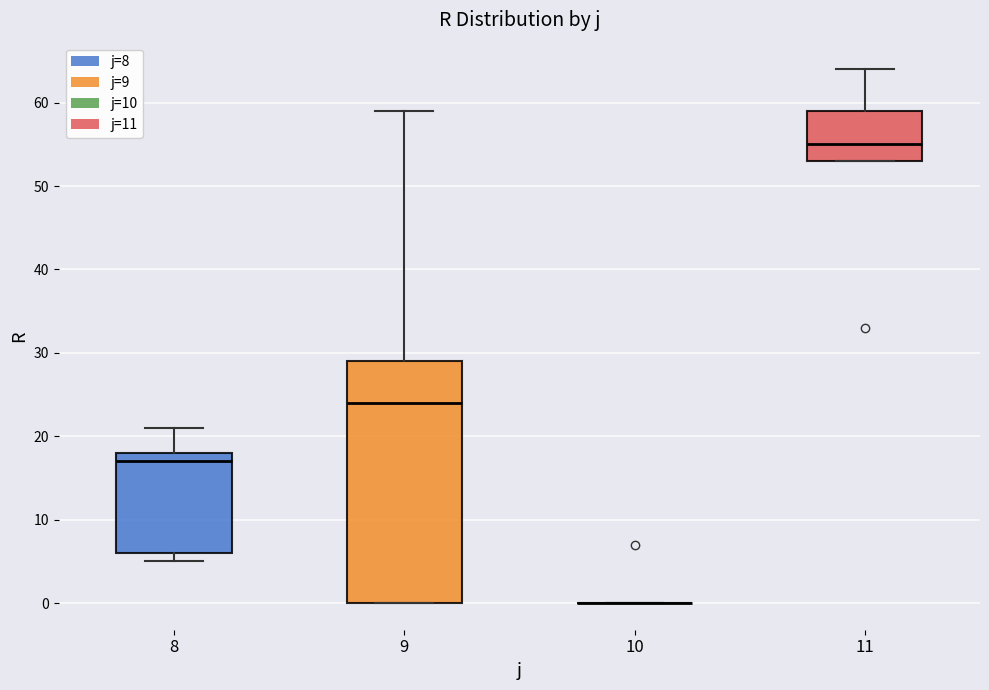

Comparing the boxes themselves (not the whiskers), which one is the tallest?

9